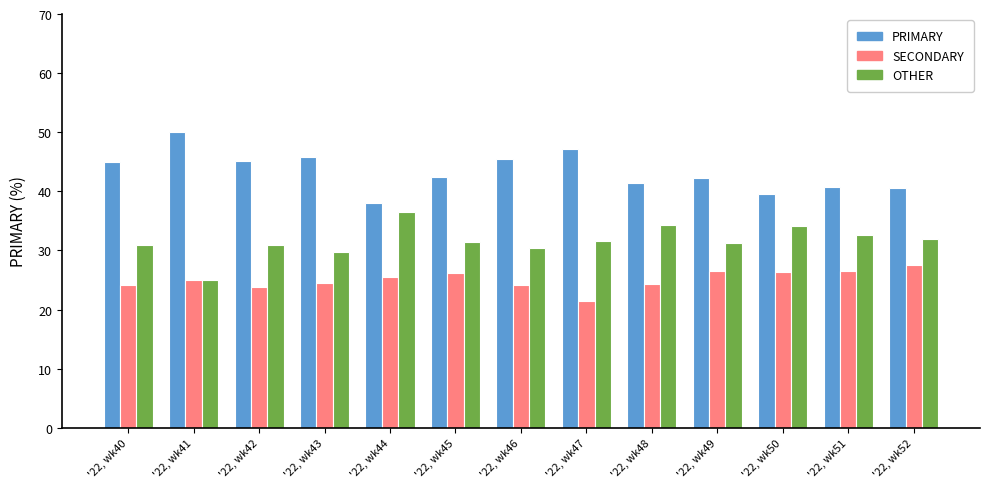

Which series has the largest total across all categories?

PRIMARY